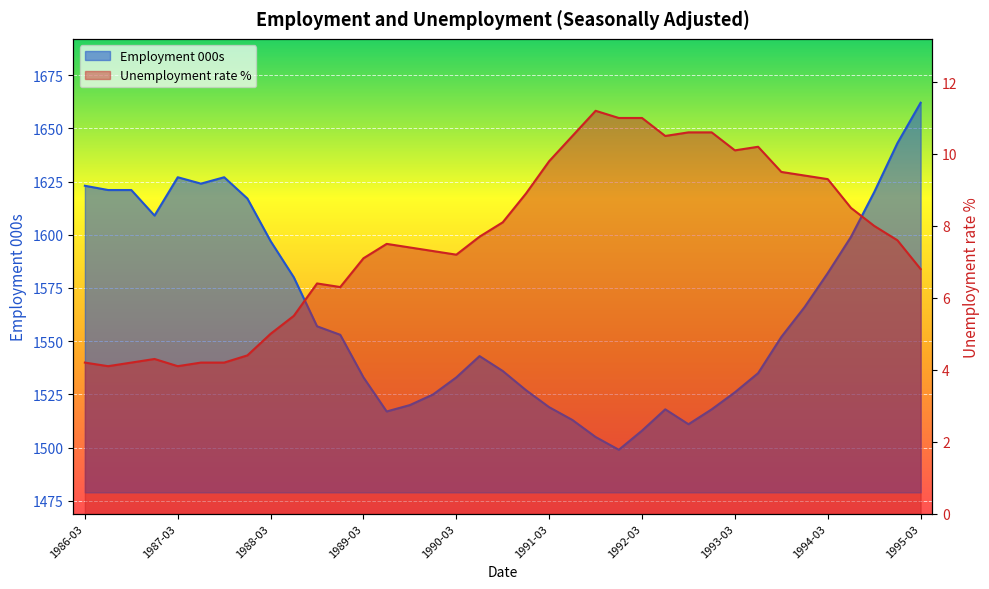

Is it true that Unemployment rate % equals 18.1 at 1992-03?

False